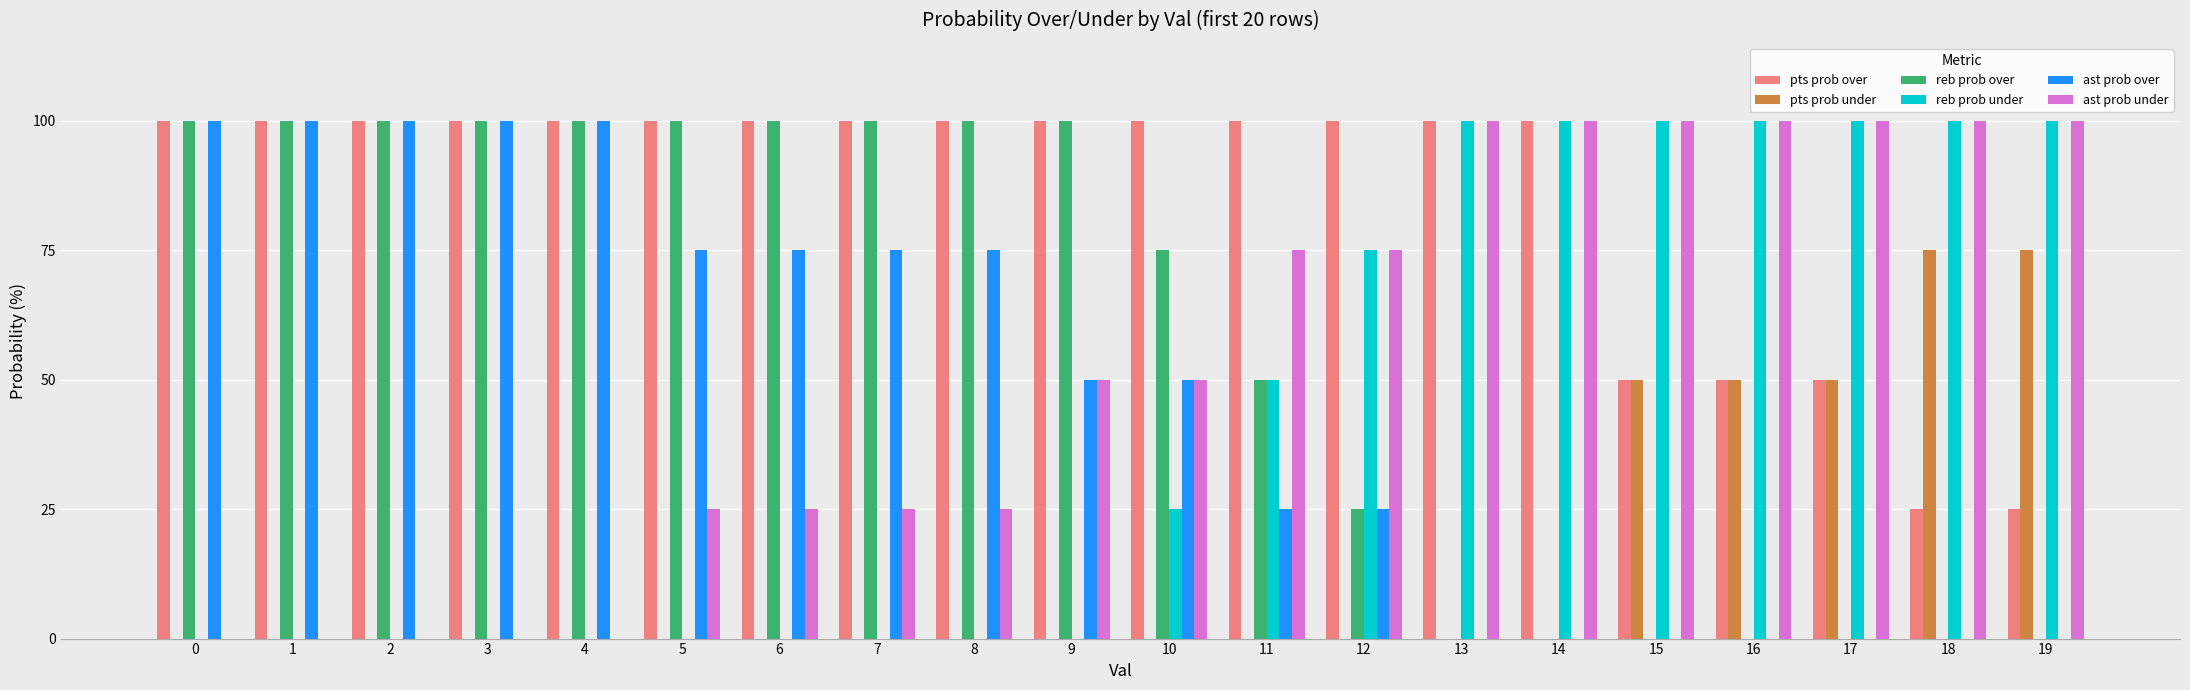

Reading left to right, list all the values displayed in this chart.

pts prob over: 0=100	1=100	2=100	3=100	4=100	5=100	6=100	7=100	8=100	9=100	10=100	11=100	12=100	13=100	14=100	15=50	16=50	17=50	18=25	19=25
pts prob under: 0=0	1=0	2=0	3=0	4=0	5=0	6=0	7=0	8=0	9=0	10=0	11=0	12=0	13=0	14=0	15=50	16=50	17=50	18=75	19=75
reb prob over: 0=100	1=100	2=100	3=100	4=100	5=100	6=100	7=100	8=100	9=100	10=75	11=50	12=25	13=0	14=0	15=0	16=0	17=0	18=0	19=0
reb prob under: 0=0	1=0	2=0	3=0	4=0	5=0	6=0	7=0	8=0	9=0	10=25	11=50	12=75	13=100	14=100	15=100	16=100	17=100	18=100	19=100
ast prob over: 0=100	1=100	2=100	3=100	4=100	5=75	6=75	7=75	8=75	9=50	10=50	11=25	12=25	13=0	14=0	15=0	16=0	17=0	18=0	19=0
ast prob under: 0=0	1=0	2=0	3=0	4=0	5=25	6=25	7=25	8=25	9=50	10=50	11=75	12=75	13=100	14=100	15=100	16=100	17=100	18=100	19=100